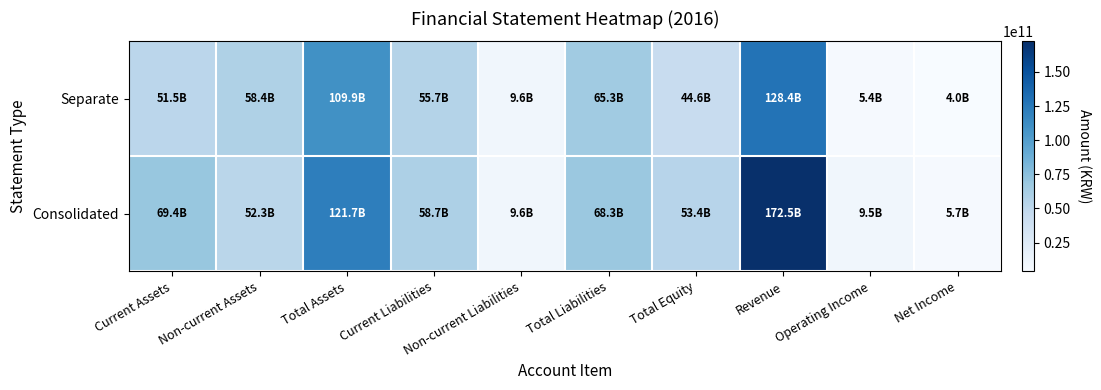

What is the maximum value shown in the chart?

172452362104